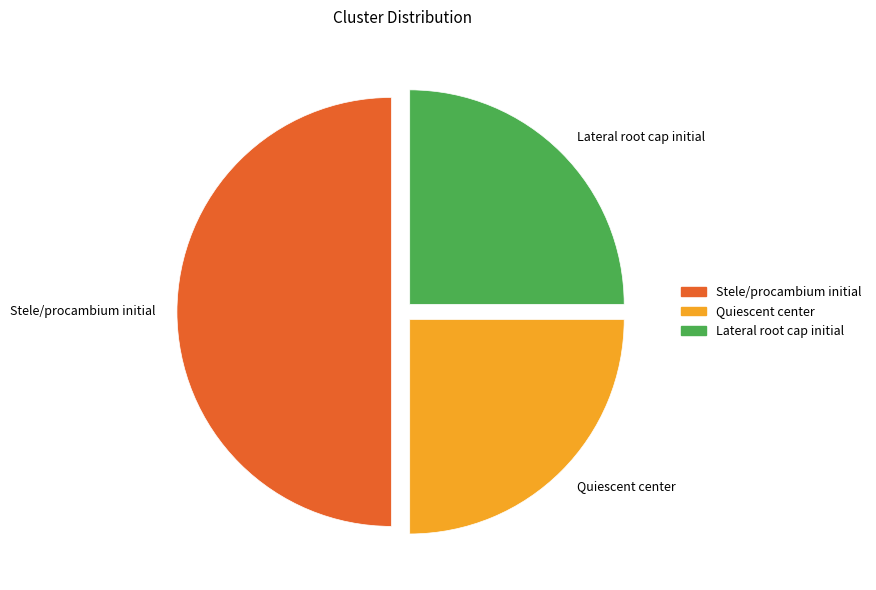

Which slice is the largest?

Stele/procambium initial